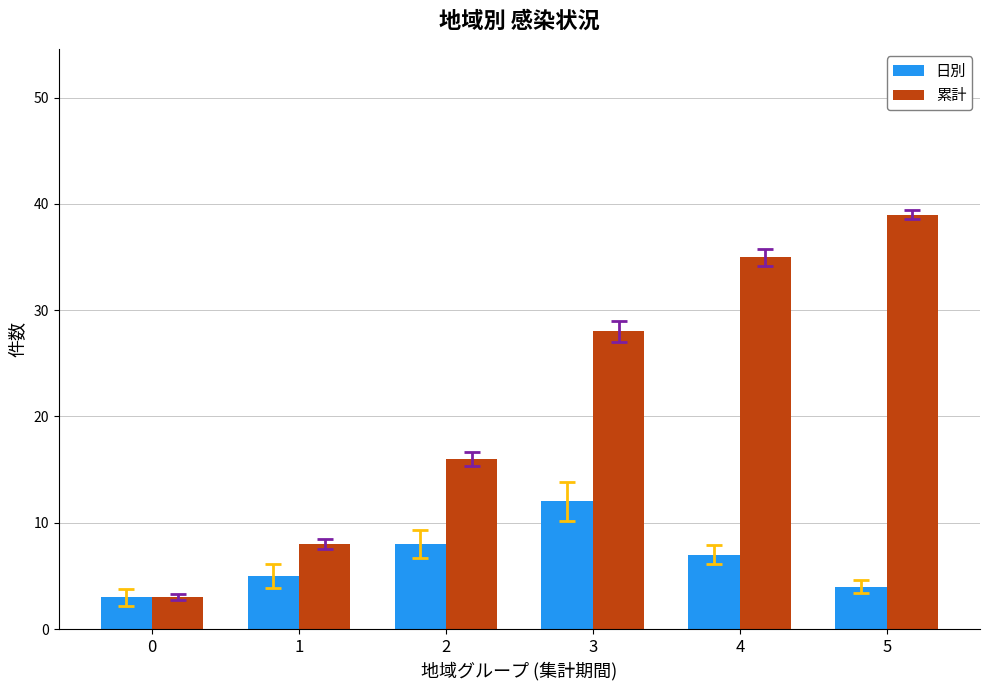

List the series in order of their overall mean, lowest first.

日別, 累計